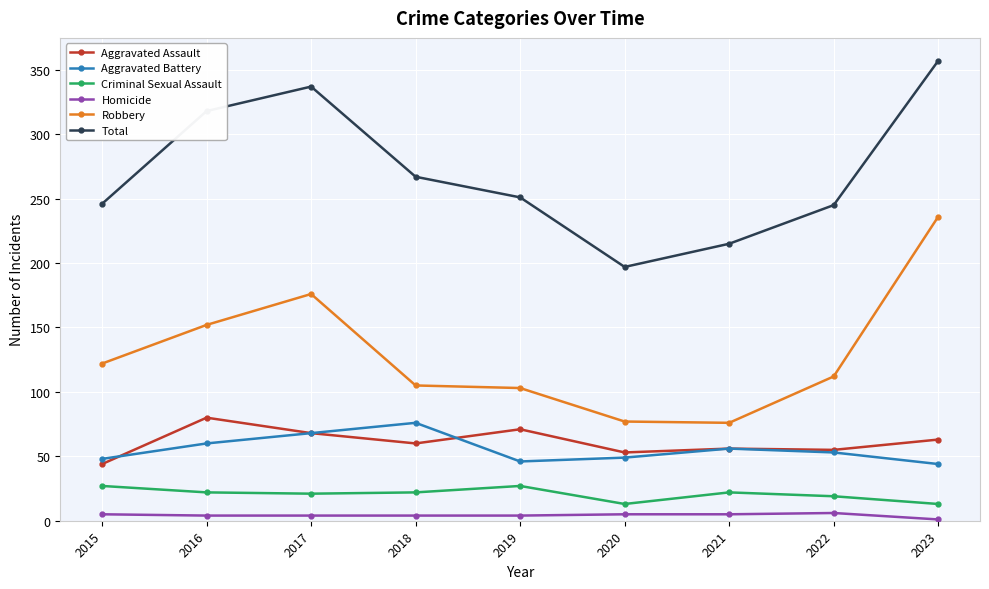

What is the difference between the highest and lowest values at 2018?

263